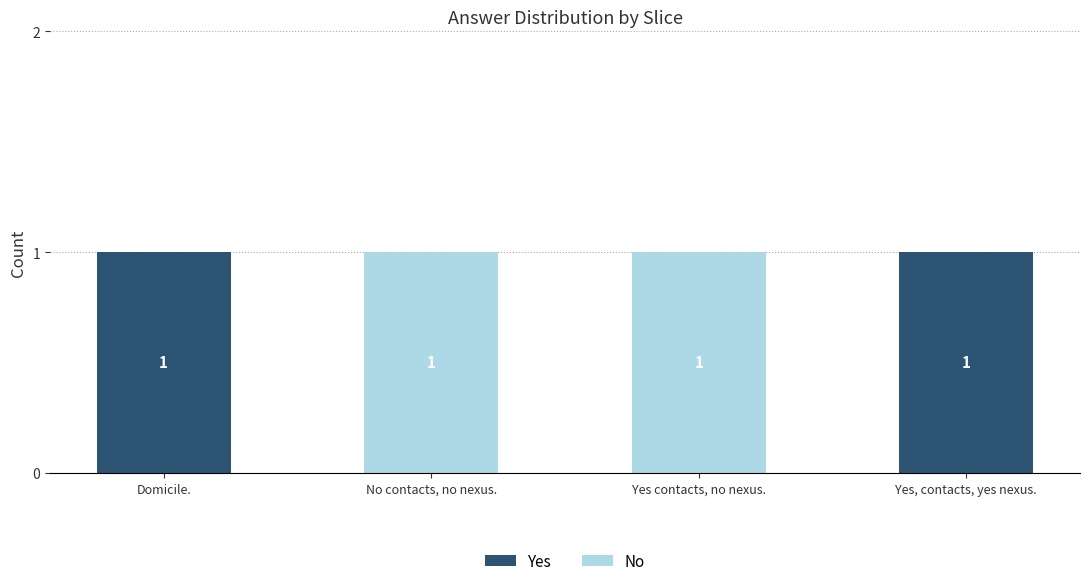

The value of Yes at Yes, contacts, yes nexus. is 1. True or false?

True